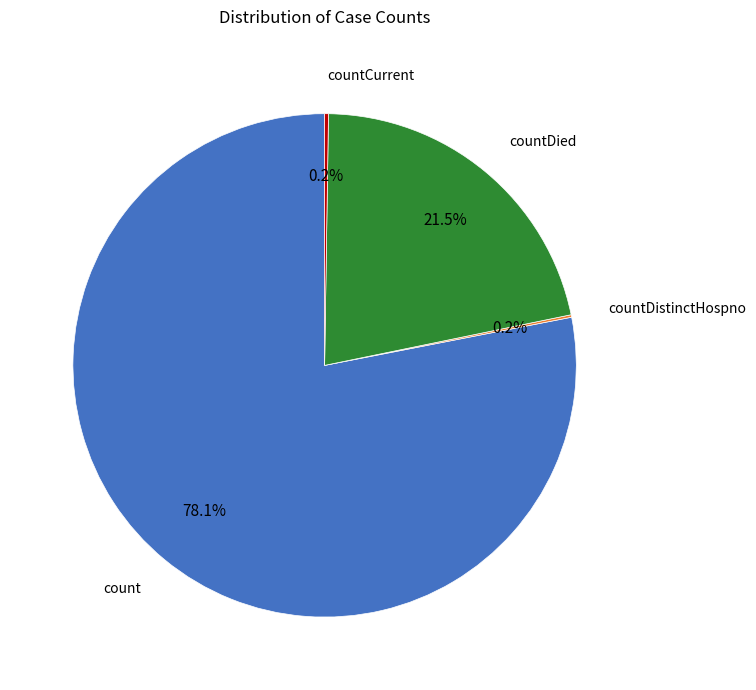

Is there any slice that represents more than half of the pie?

Yes